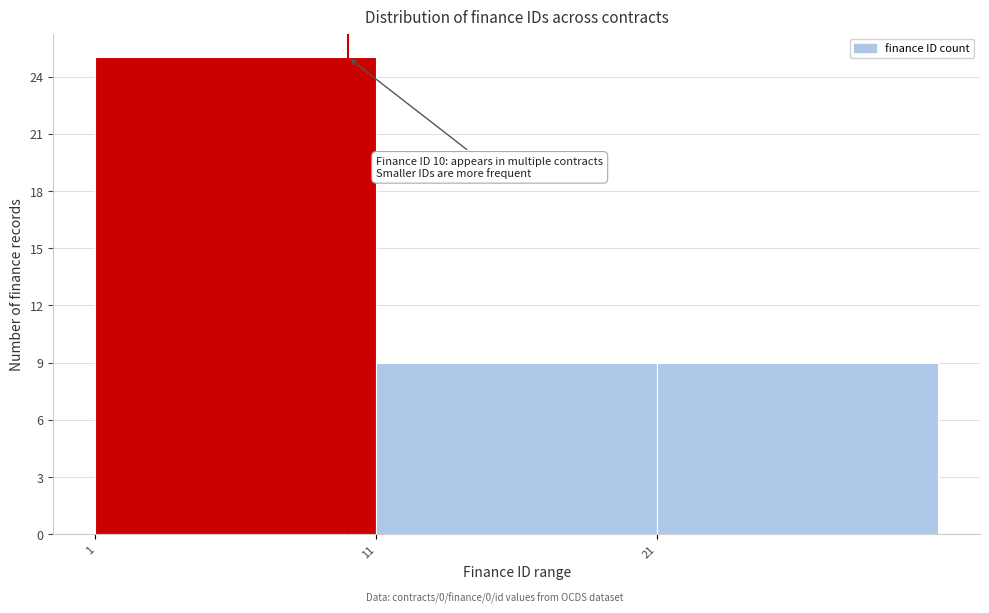

Over which range of the x-axis is the bar tallest?

1 to 11